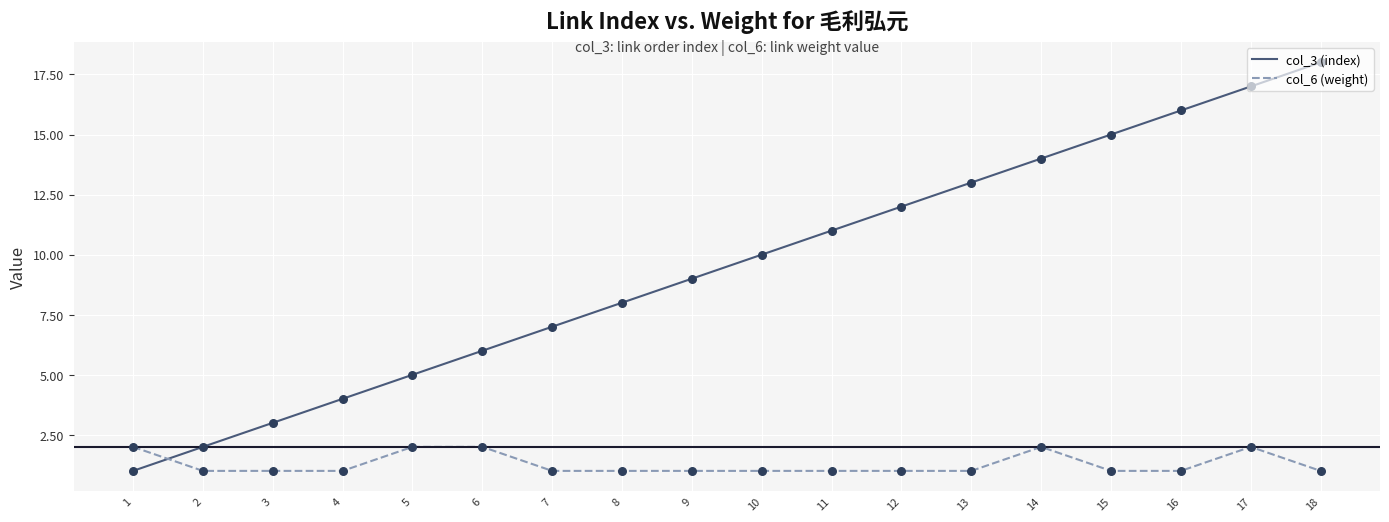

Which series has the largest range (max minus min)?

col_3 (index)